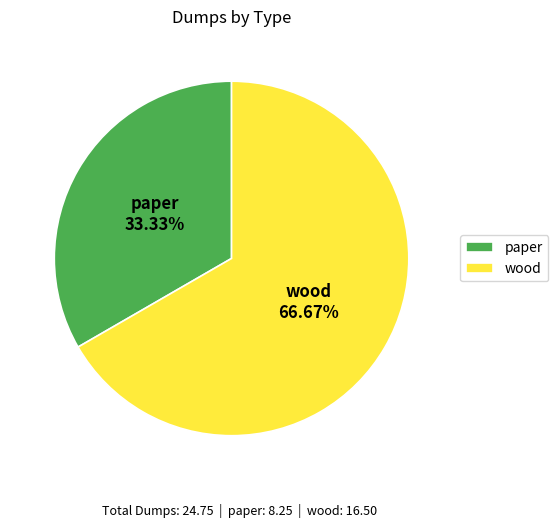

Count the number of slices in the pie.

2